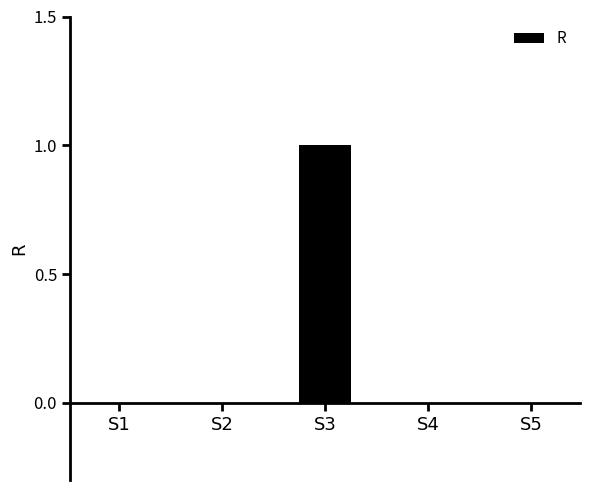

Which category has the highest value across all series?

S3